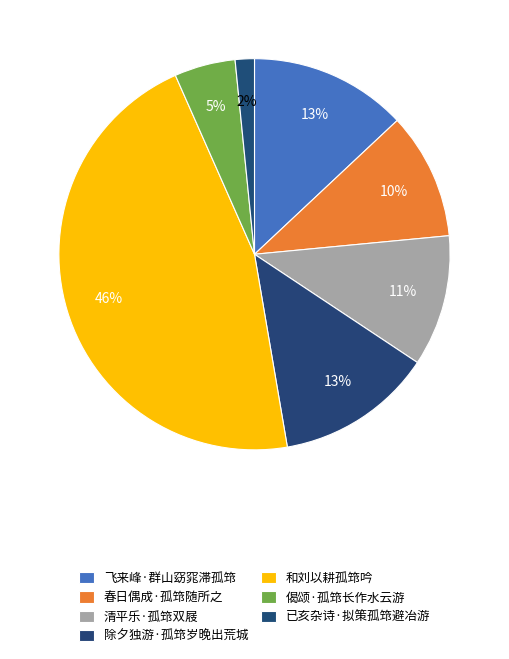

Approximately how many times larger is the value at 偈颂·孤筇长作水云游 compared to 飞来峰·群山窈窕滞孤筇?

0.4